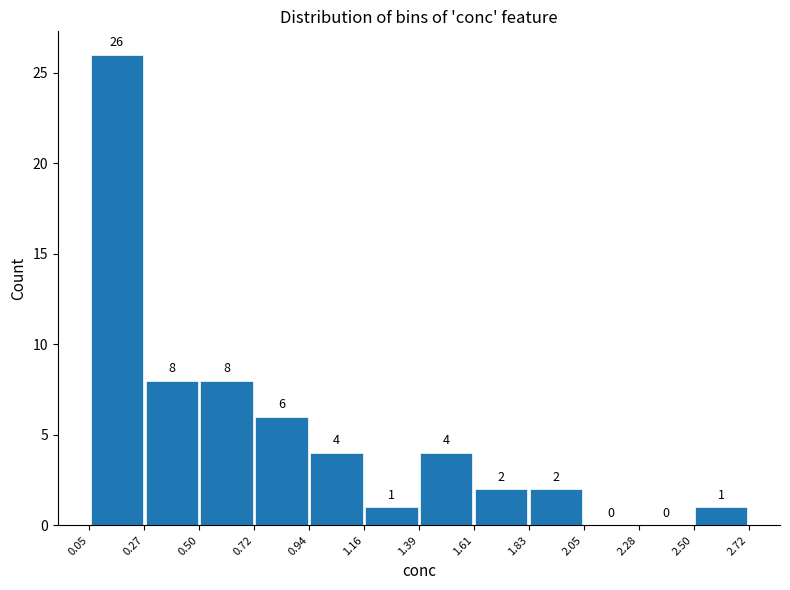

Reading left to right, list every bar in this chart as the range it spans on the x-axis followed by its height.

0.05 to 0.27: 26
0.27 to 0.50: 8
0.50 to 0.72: 8
0.72 to 0.94: 6
0.94 to 1.16: 4
1.16 to 1.39: 1
1.39 to 1.61: 4
1.61 to 1.83: 2
1.83 to 2.05: 2
2.05 to 2.28: 0
2.28 to 2.50: 0
2.50 to 2.72: 1